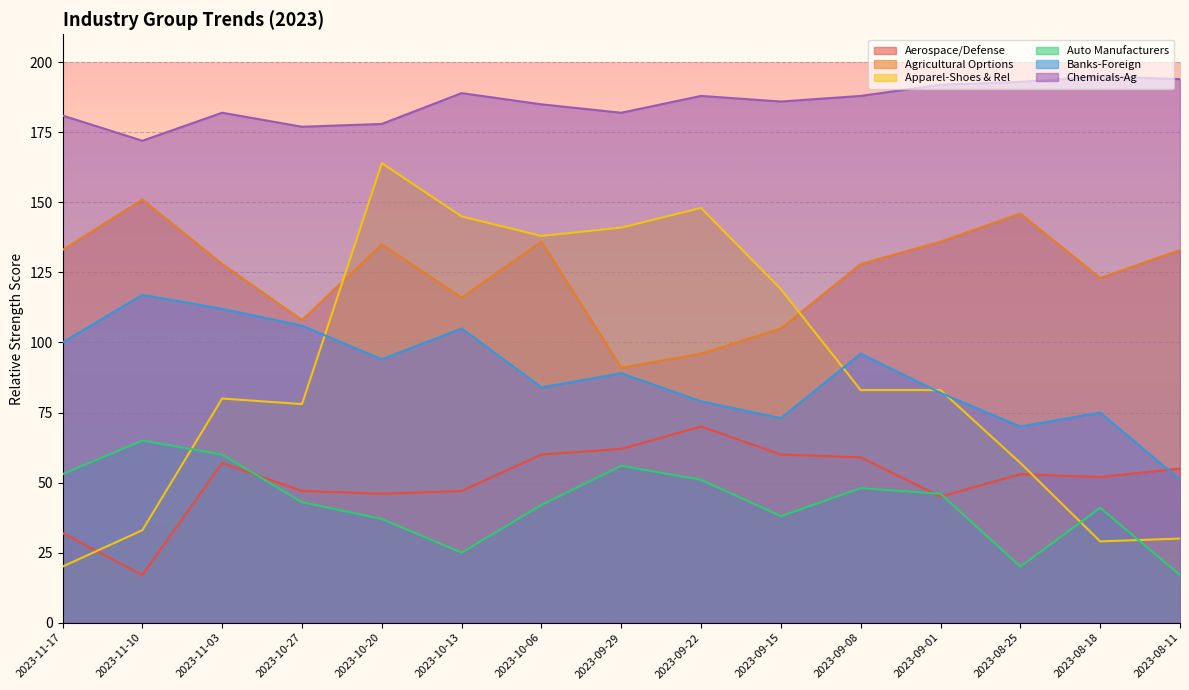

True or false: Chemicals-Ag and Banks-Foreign intersect in this chart.

False